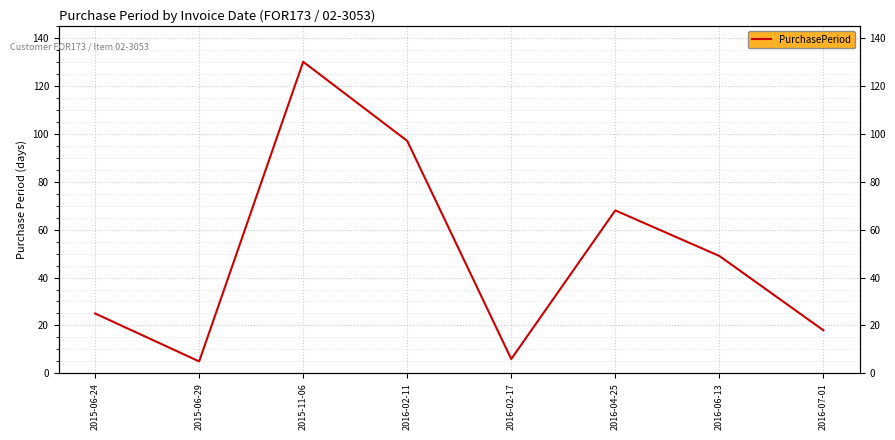

What is the maximum value shown in the chart?

130